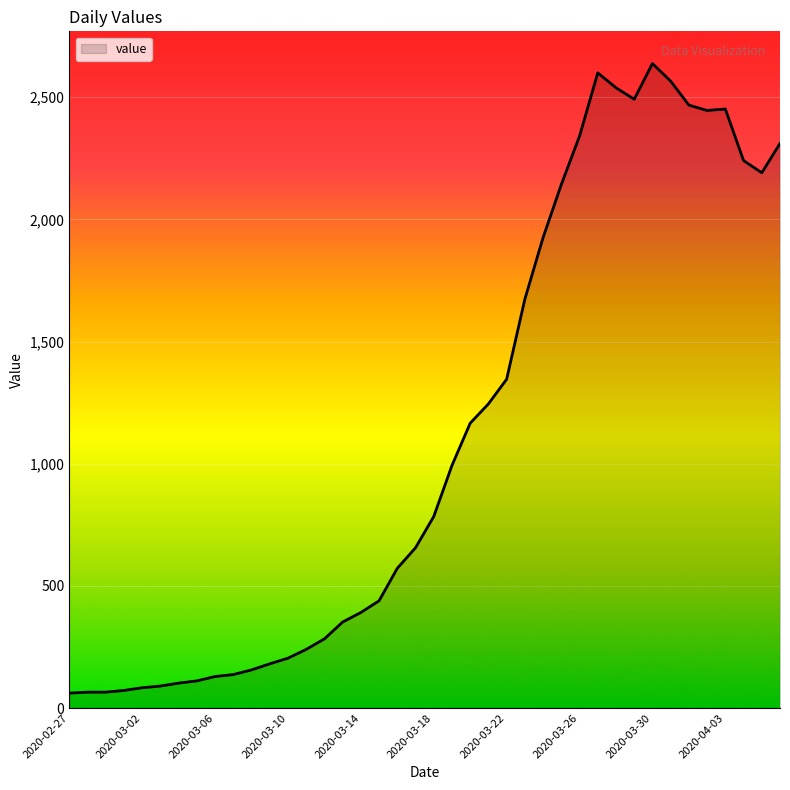

What is the minimum value shown in the chart?

61